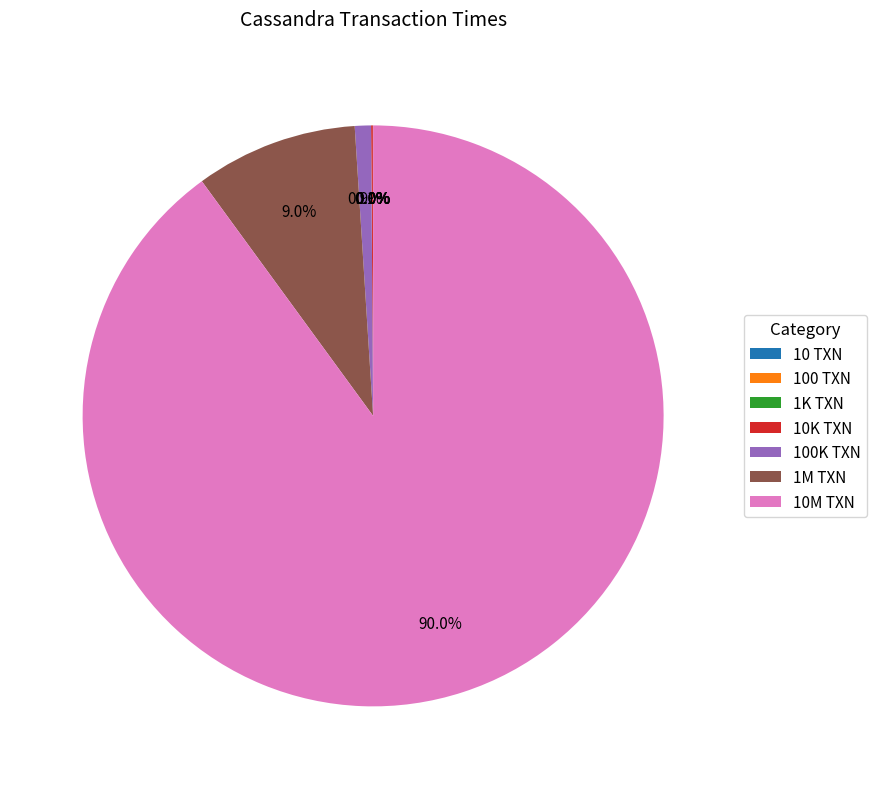

Combined, what portion of the pie is 1M TXN and 10M TXN?

99.0%